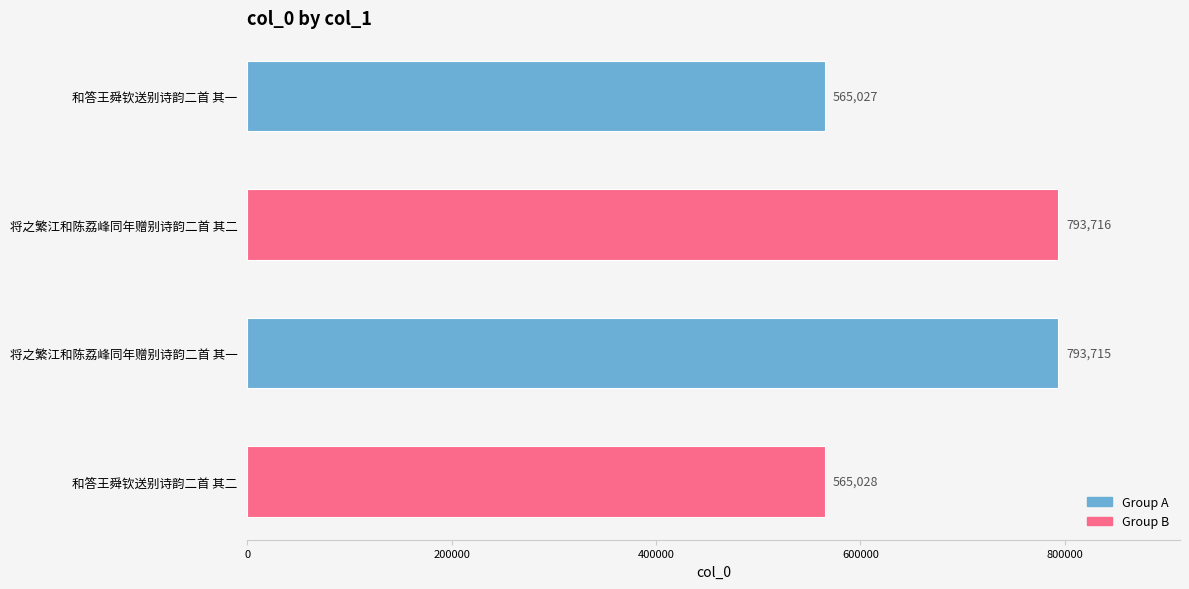

What value does the data have at 将之繁江和陈荔峰同年赠别诗韵二首 其一, to the nearest 50?

793700